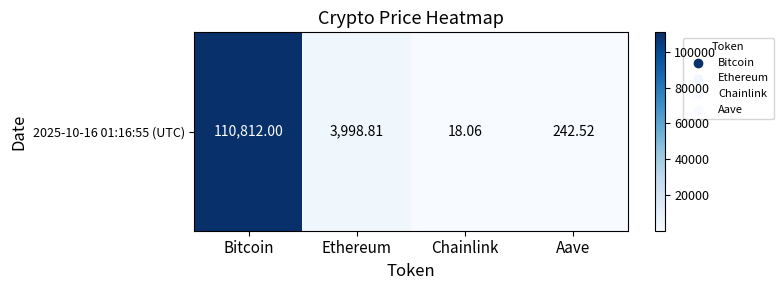

Count the number of data series in this chart.

1